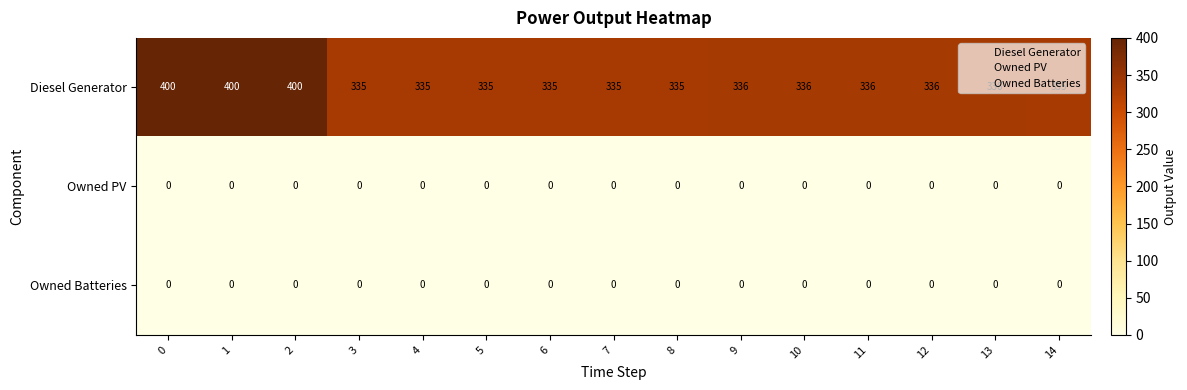

Which series has the widest spread of values?

Diesel Generator